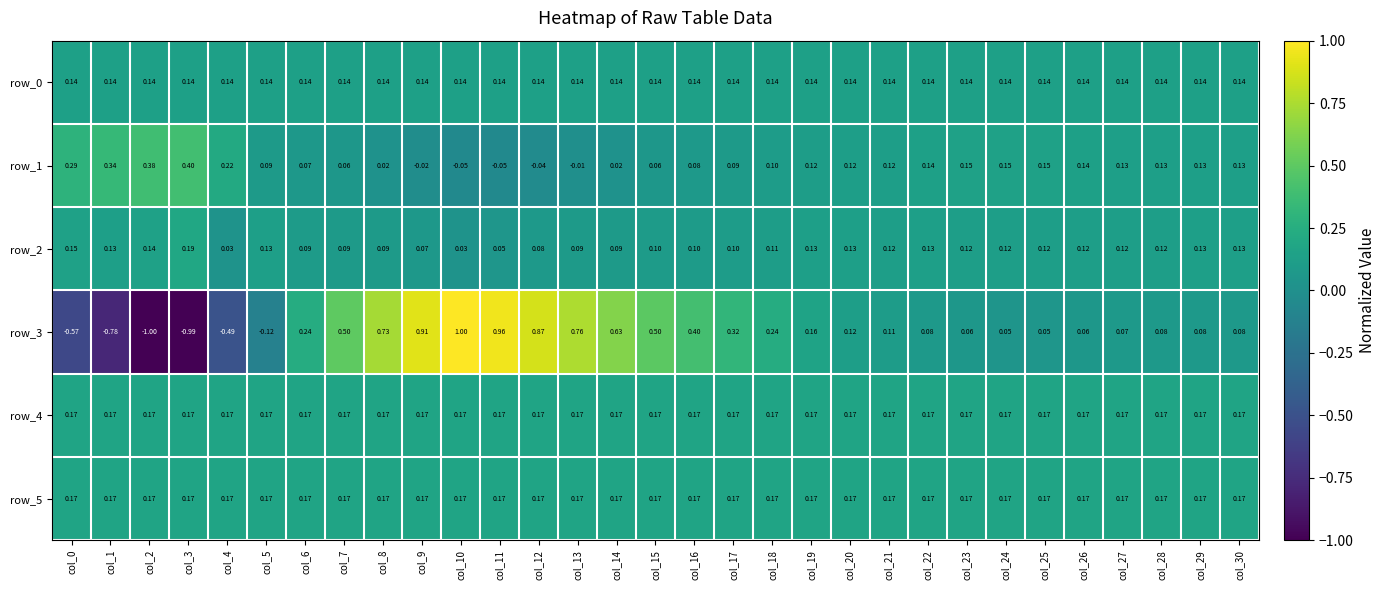

What is the difference between the highest and lowest values at col_28?

0.1